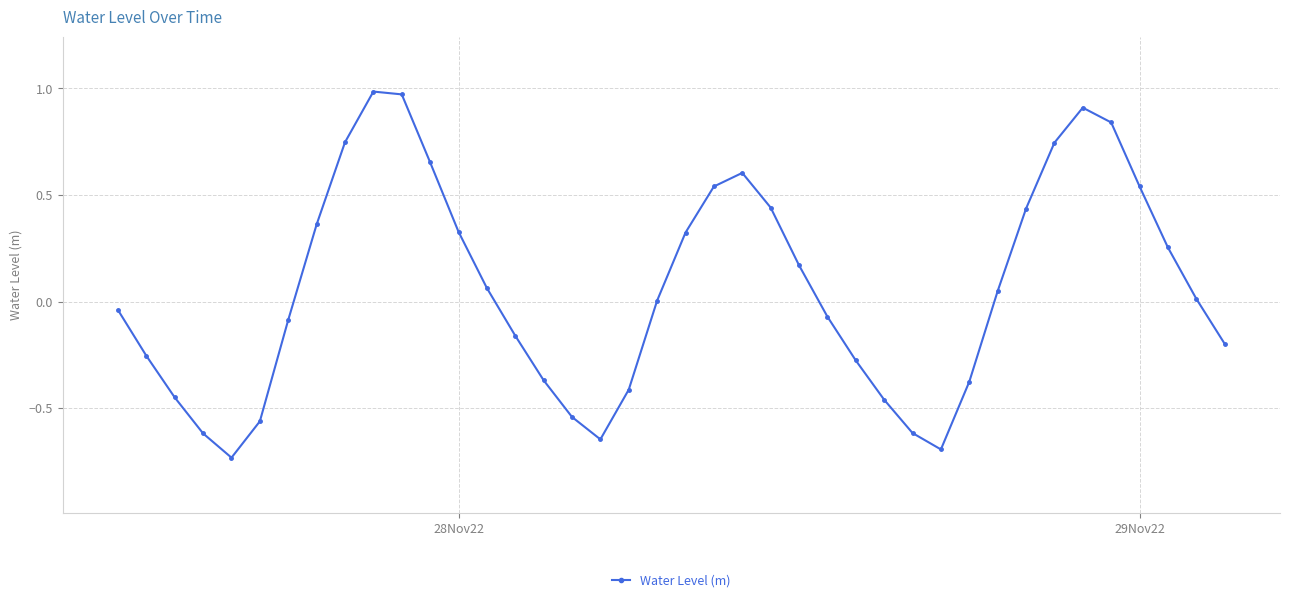

How many points are lower than both their immediate neighbors (excluding endpoints)?

3